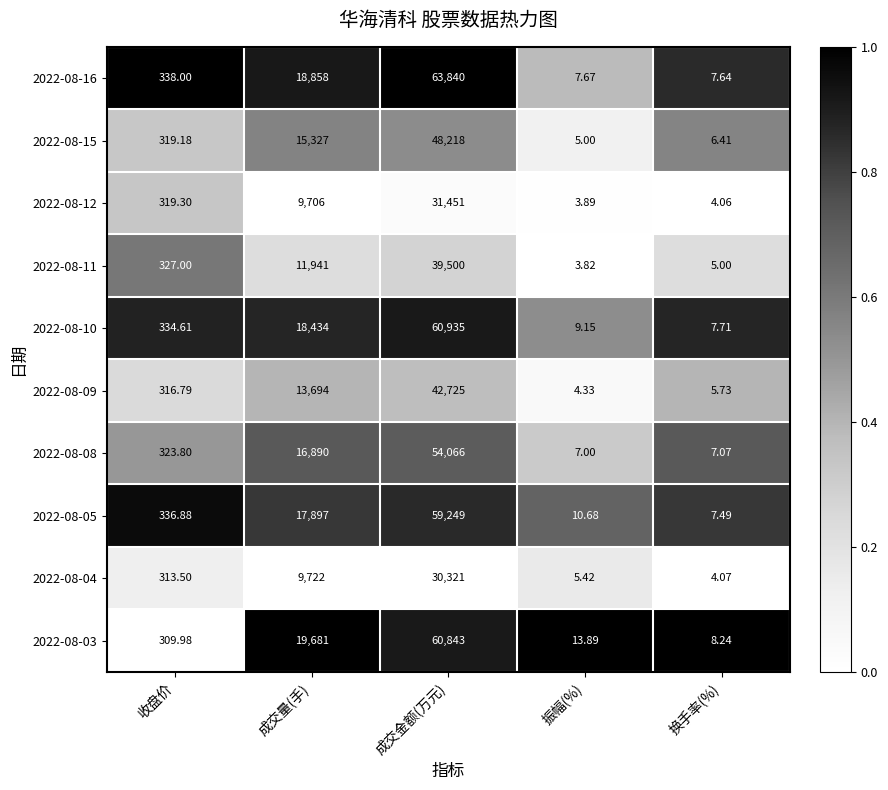

Which series changed the most between 收盘价 and 换手率(%)?

2022-08-16